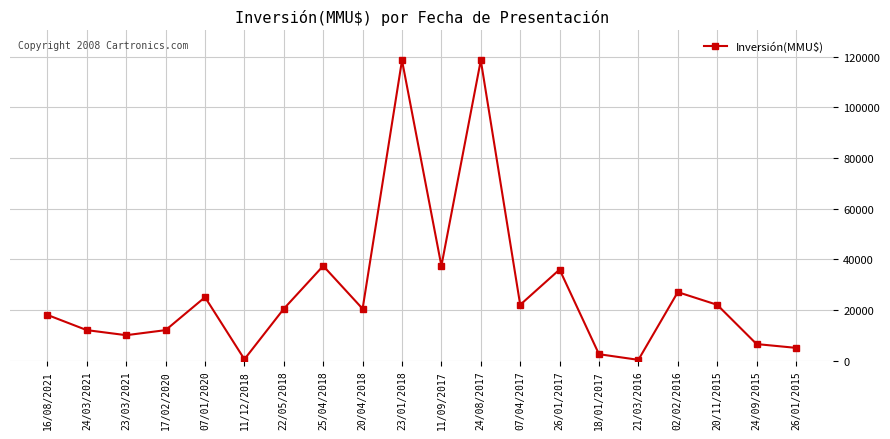

How many series are shown in this chart?

1